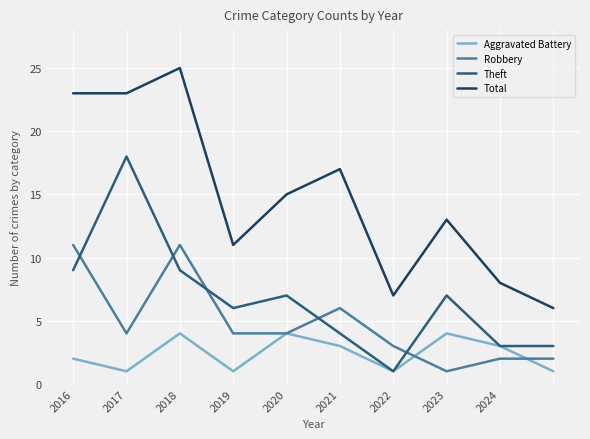

Which series has the largest total across all categories?

Total